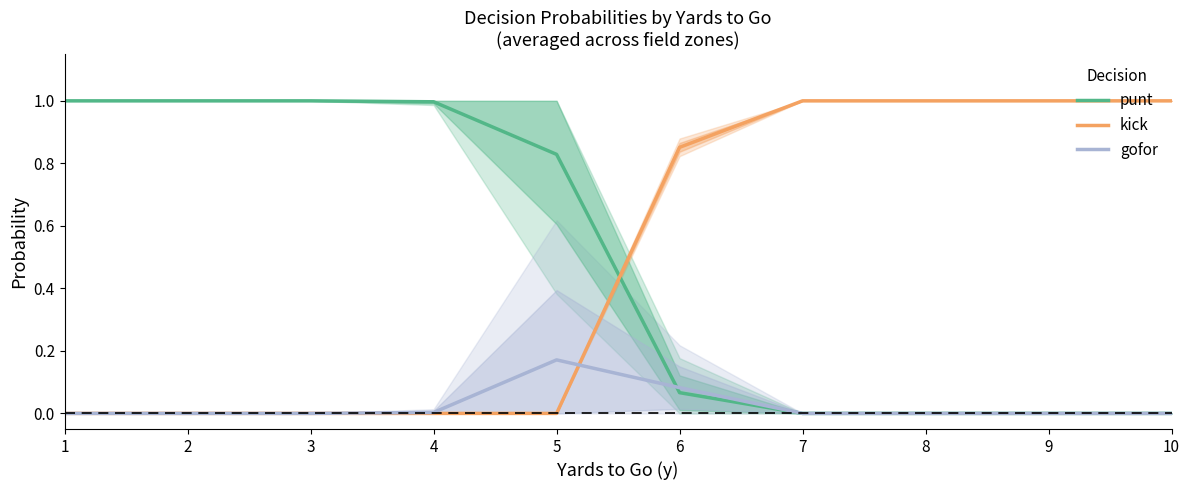

True or false: kick has a value of 1.6 at 7.

False